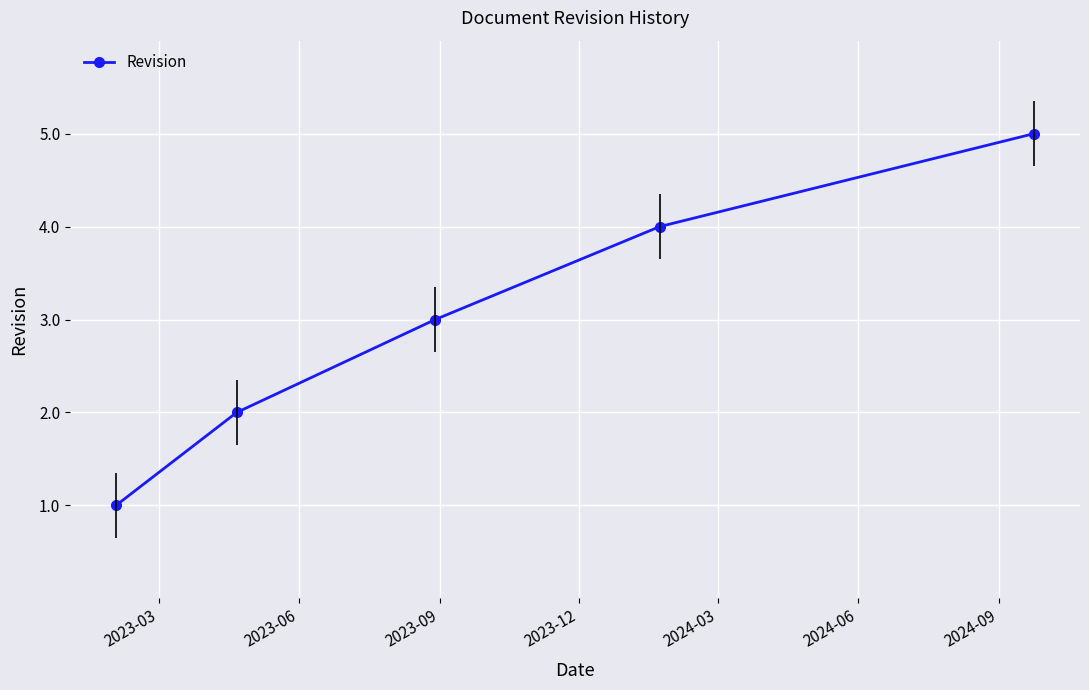

Reading left to right, transcribe all the data shown in this chart.

1	2	3	4	5